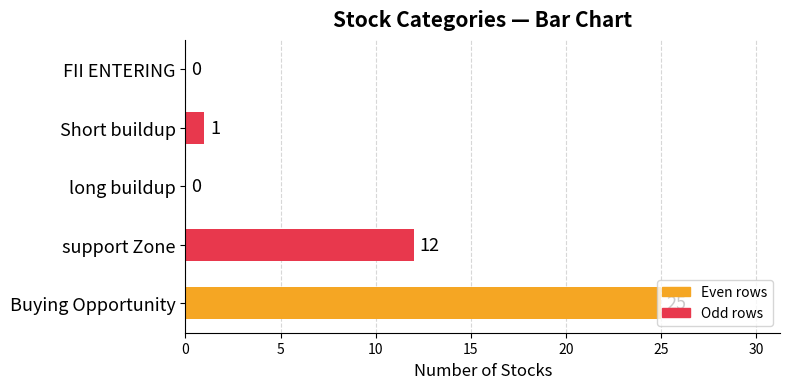

Between Short buildup and FII ENTERING, which is larger?

Short buildup